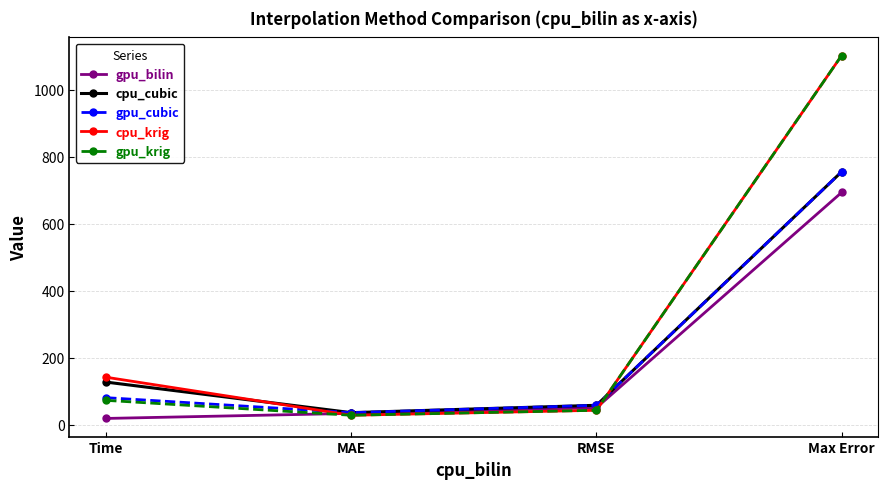

At which category is the sum across all series the highest?

Max Error